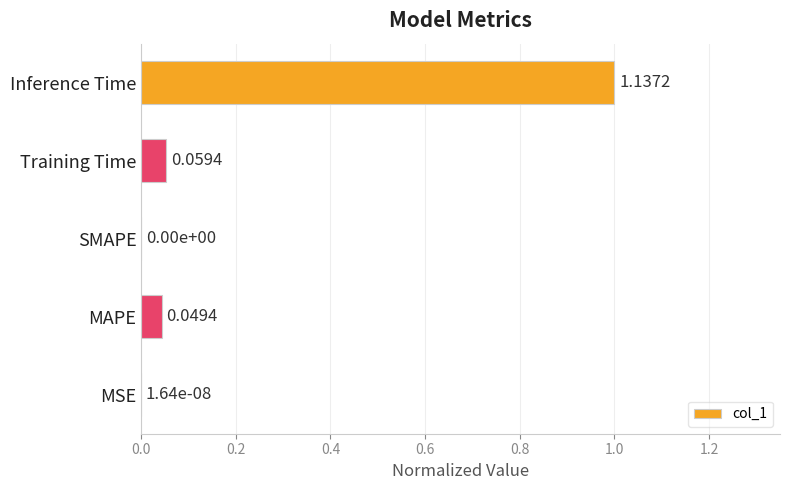

What is the change in value from SMAPE to Training Time?

+0.1